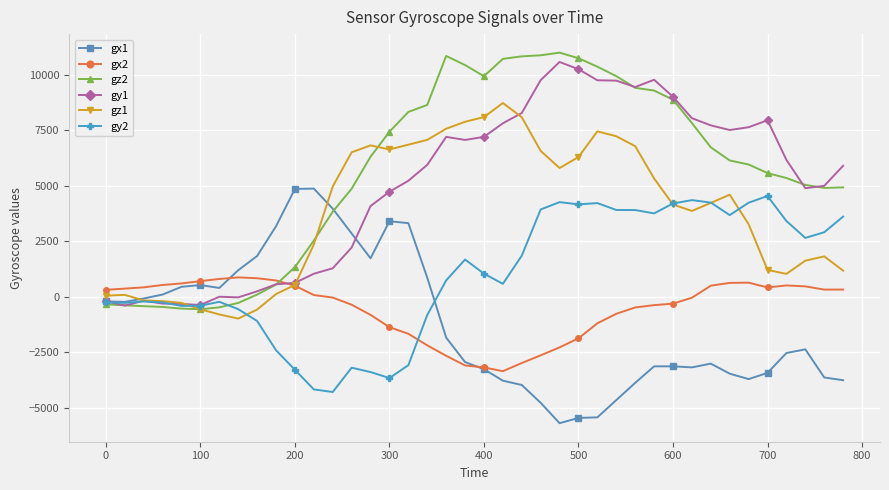

How many lines are shown in the chart?

6